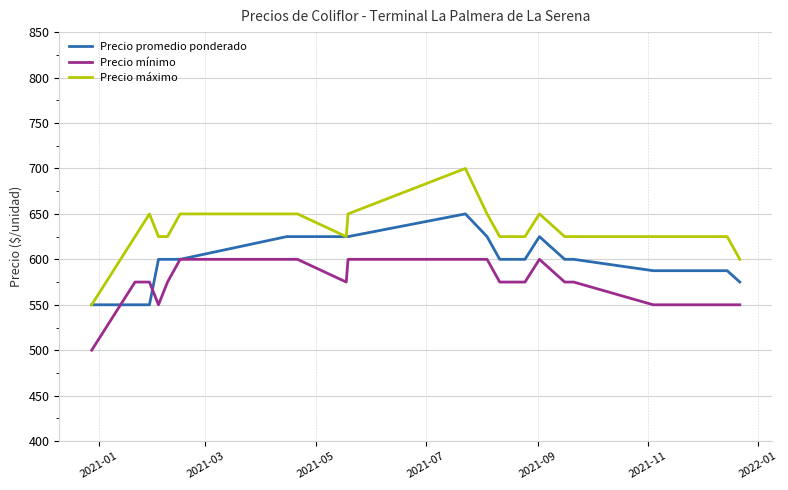

Which series has the largest total across all categories?

Precio máximo